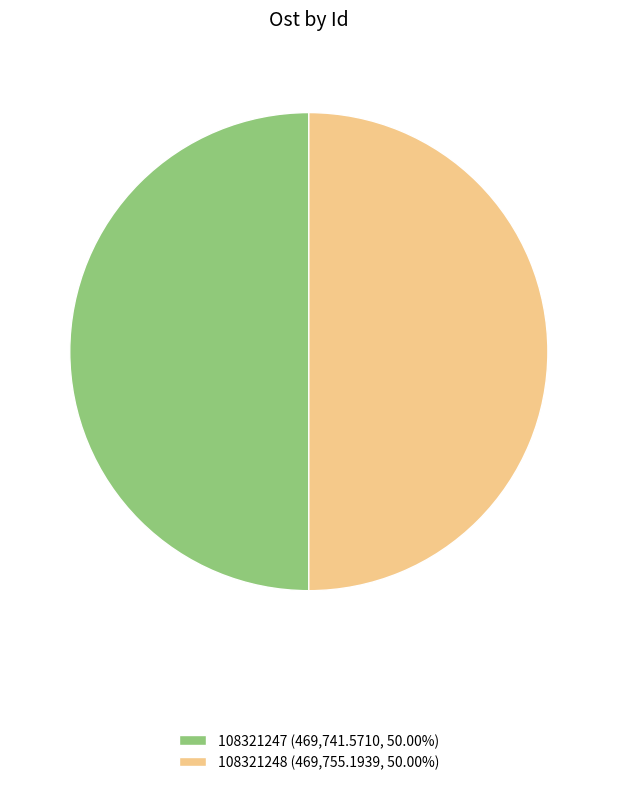

What is the ratio of the value at 108321247 (469,741.5710, 50.00%) to the value at 108321248 (469,755.1939, 50.00%)?

1.0